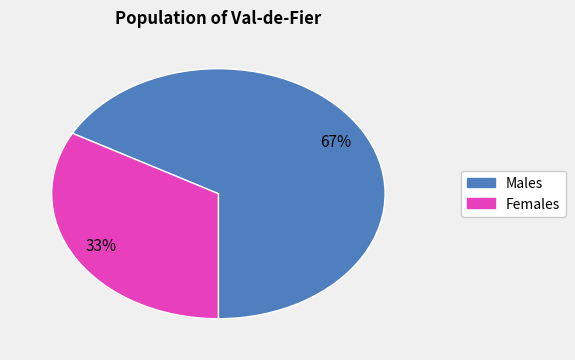

To the nearest percent, what is the average slice percentage?

50%